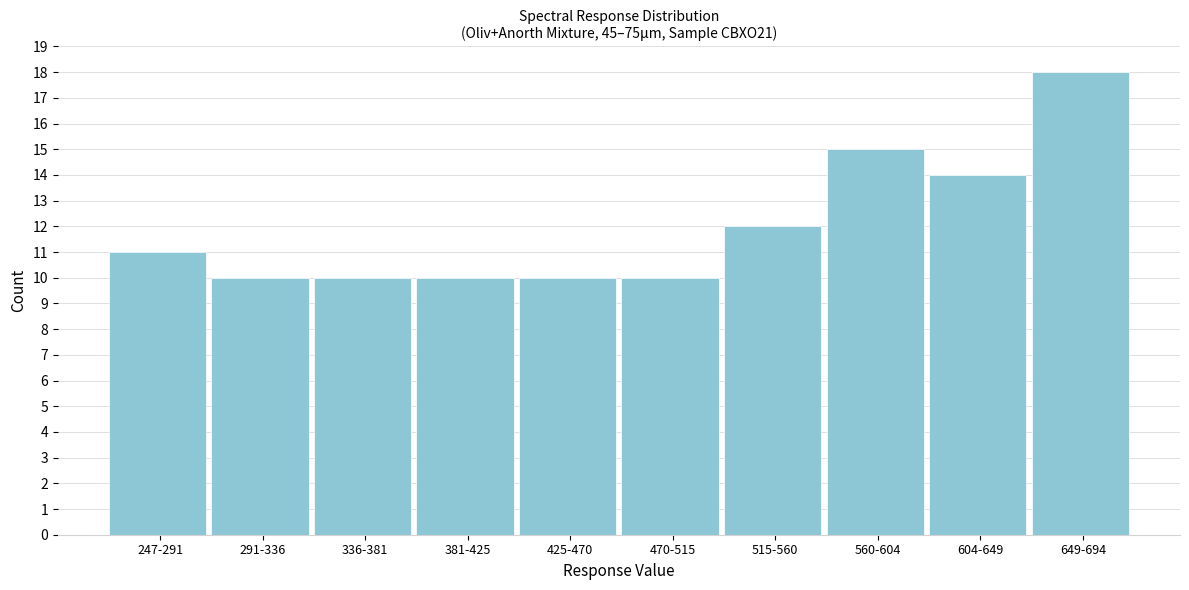

Reading right to left, what are all the values shown in this chart?

18	14	15	12	10	10	10	10	10	11